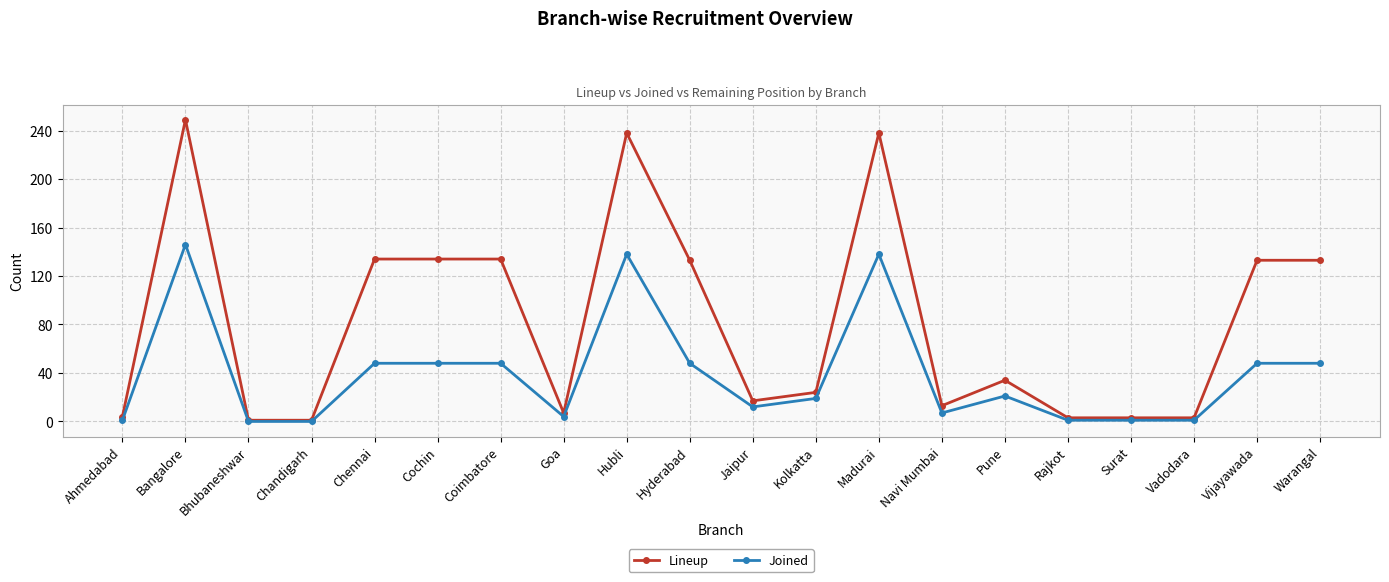

True or false: Joined has more than 0 points higher than both neighbors.

True